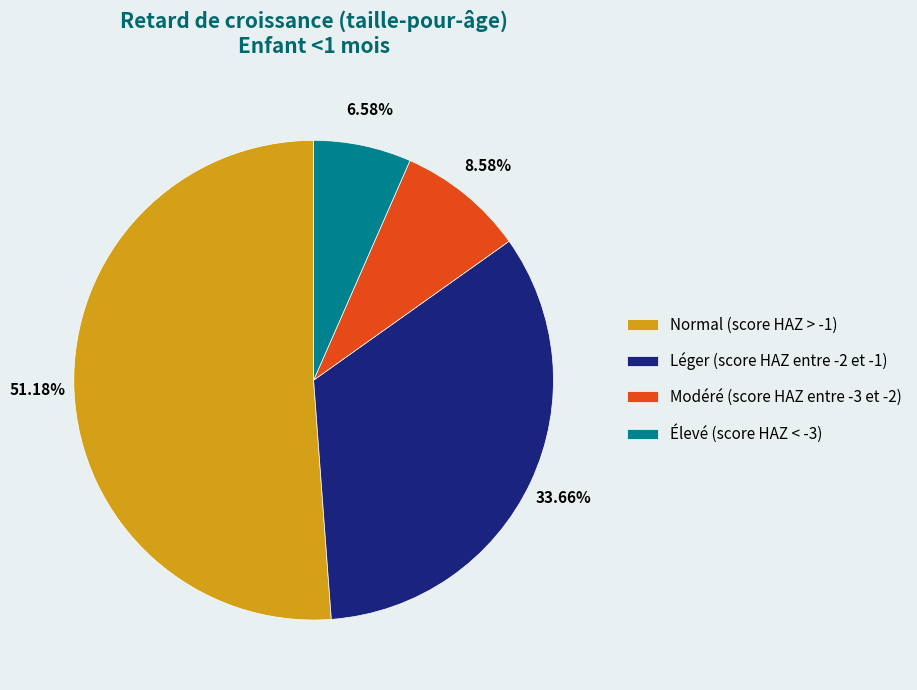

What percentage is NOT represented by Modéré (score HAZ entre -3 et -2)?

91.4%